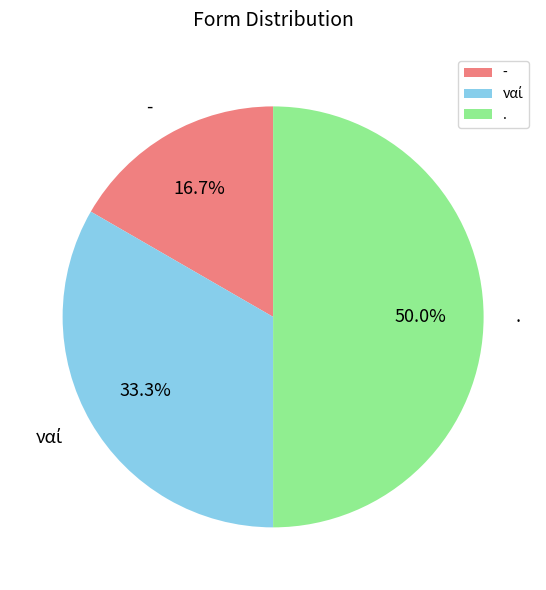

To the nearest percent, what is the average slice percentage?

33%